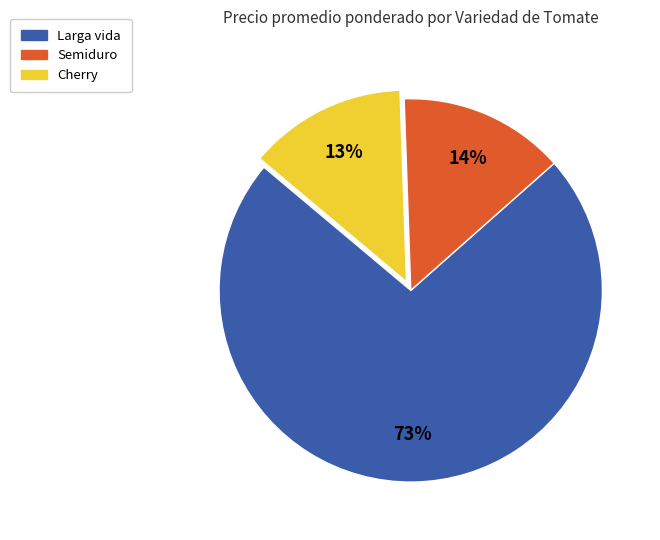

To the nearest percent, what is the average slice percentage?

33%